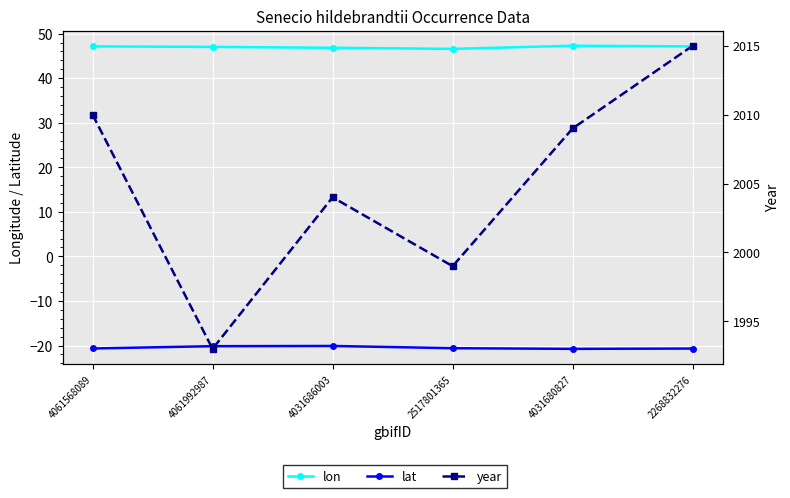

The lon series shows 62.5 at 4061568089. True or false?

False